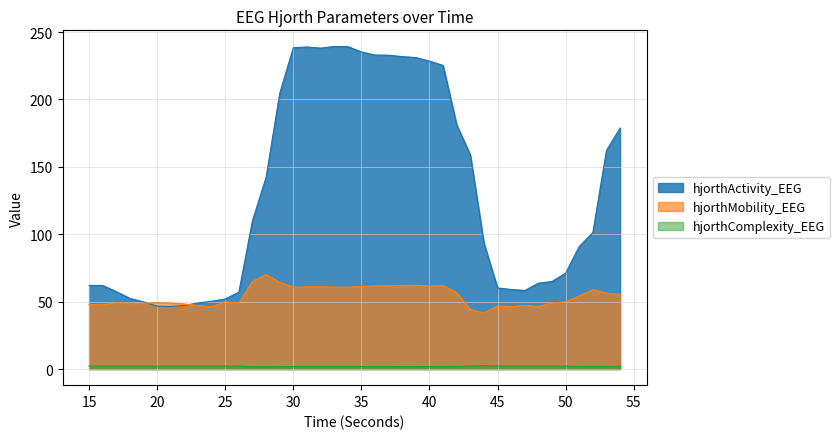

What is the total value across all series at 24?

98.7